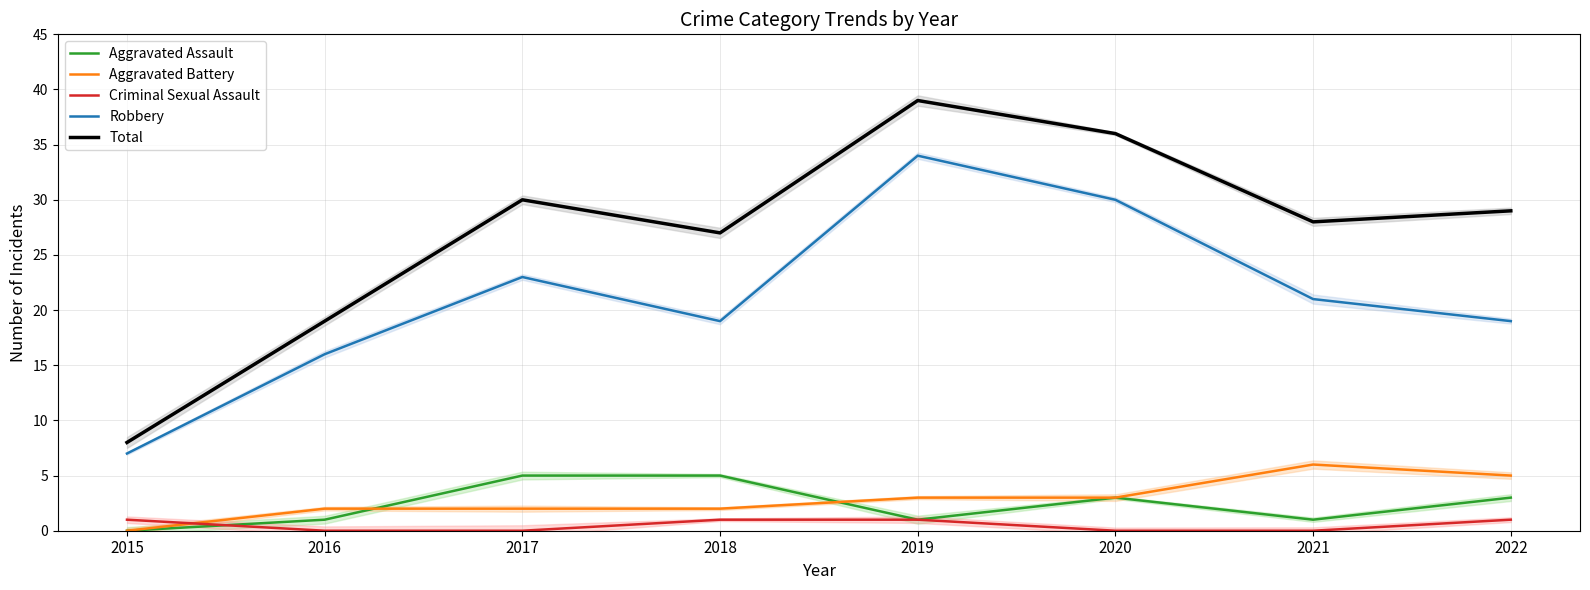

How many values in Criminal Sexual Assault are above zero?

4